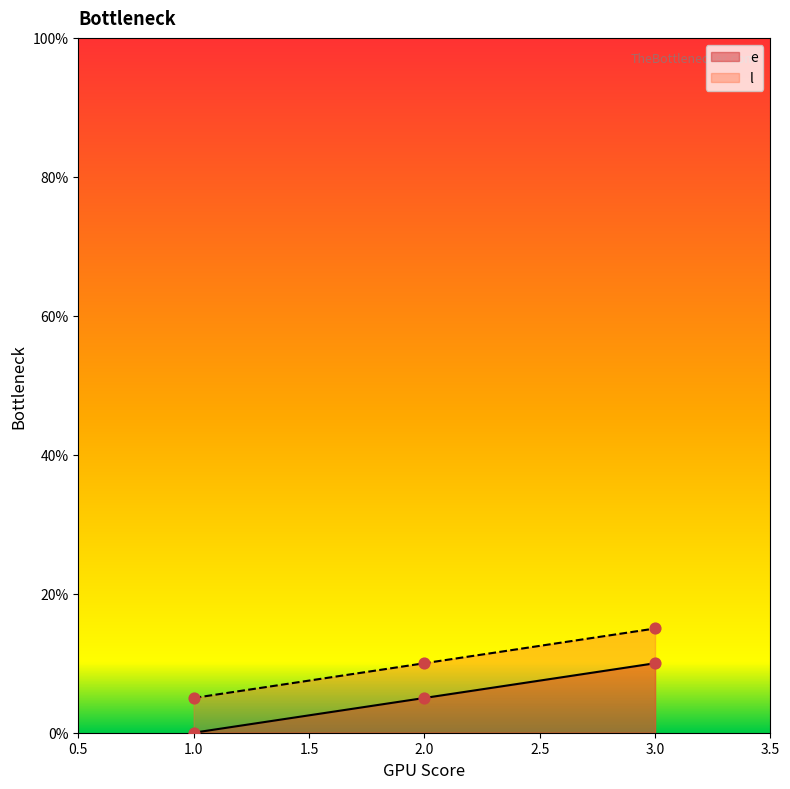

At which category is the sum across all series the highest?

3.0